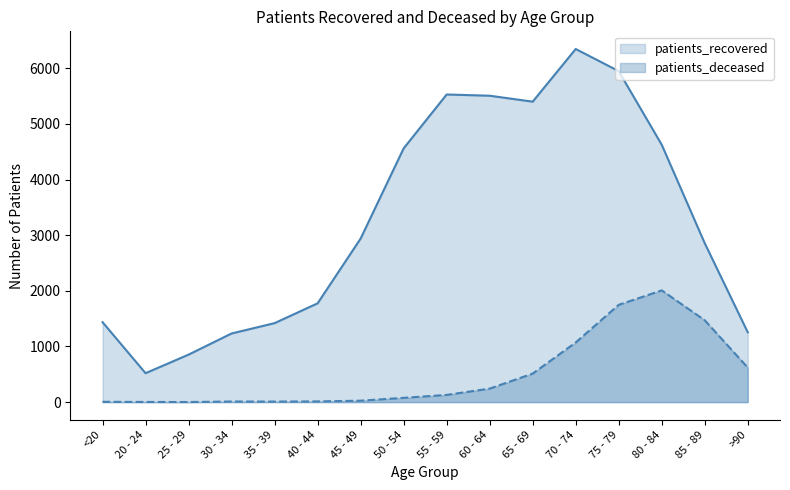

What is the difference between the maximum and minimum values in the patients_recovered series?

5828